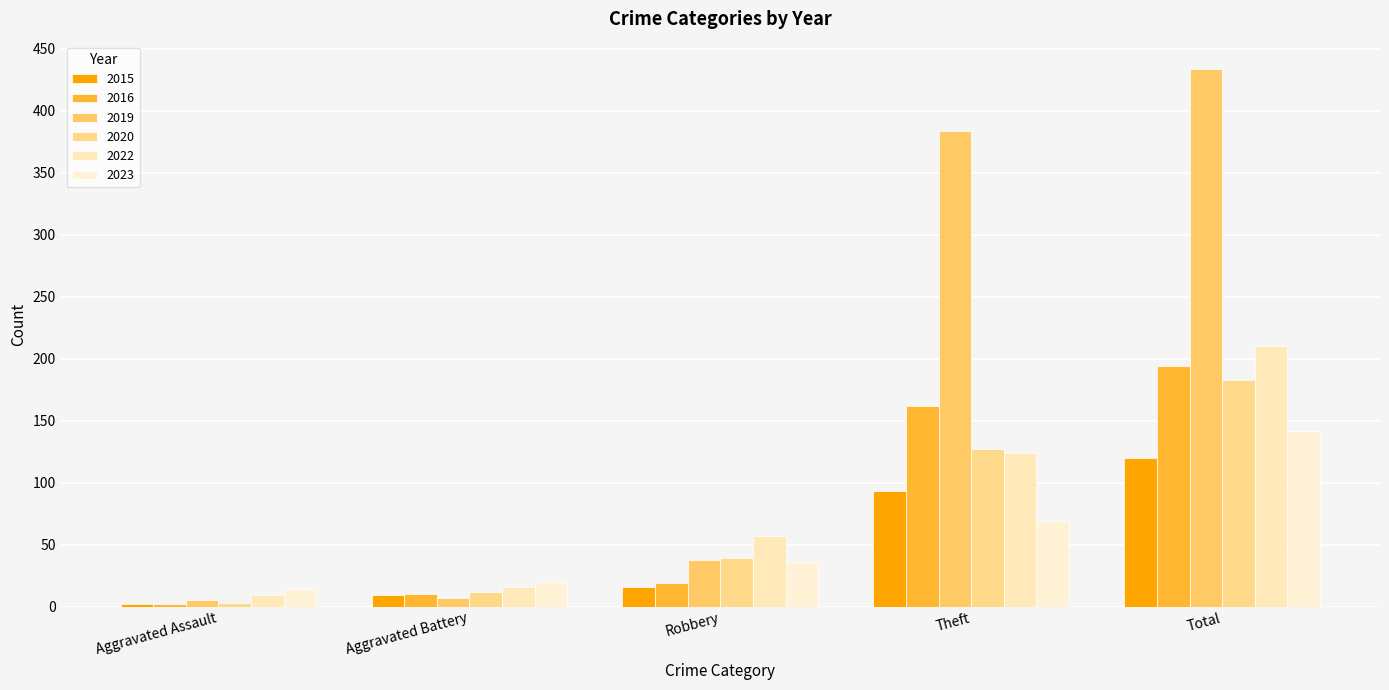

What is the label of the 2nd bar from the right?

Theft